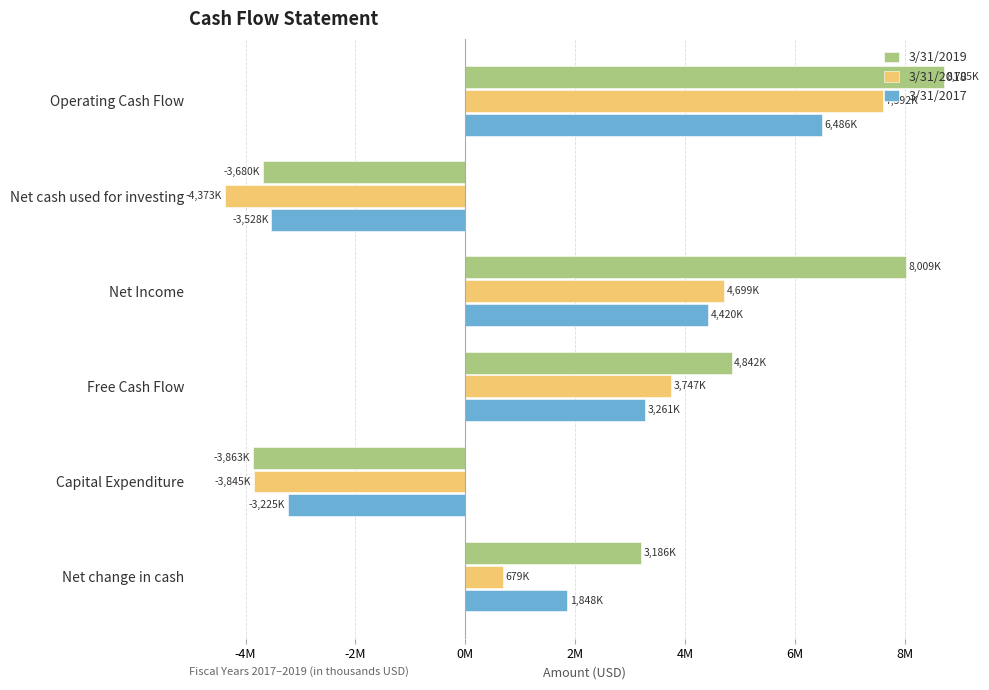

Rank the series by their maximum value, from lowest to highest.

3/31/2017, 3/31/2018, 3/31/2019